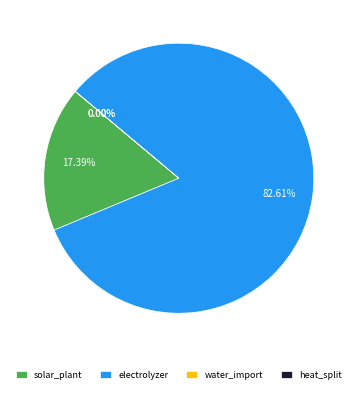

Rank the categories by value from lowest to highest.

water_import, heat_split, solar_plant, electrolyzer